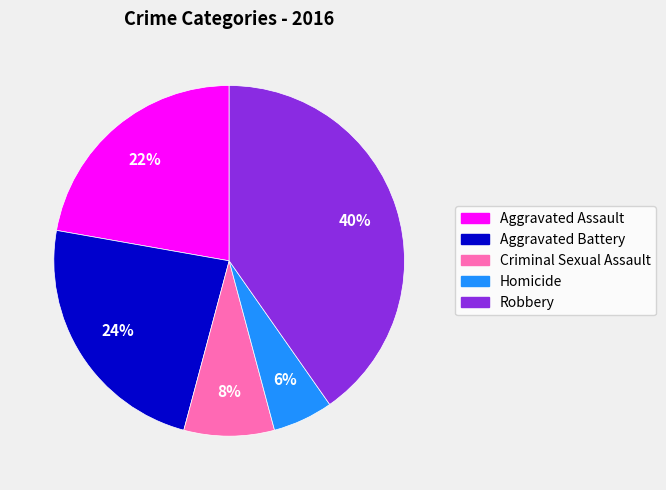

What is the ratio of the value at Aggravated Battery to the value at Robbery?

0.6